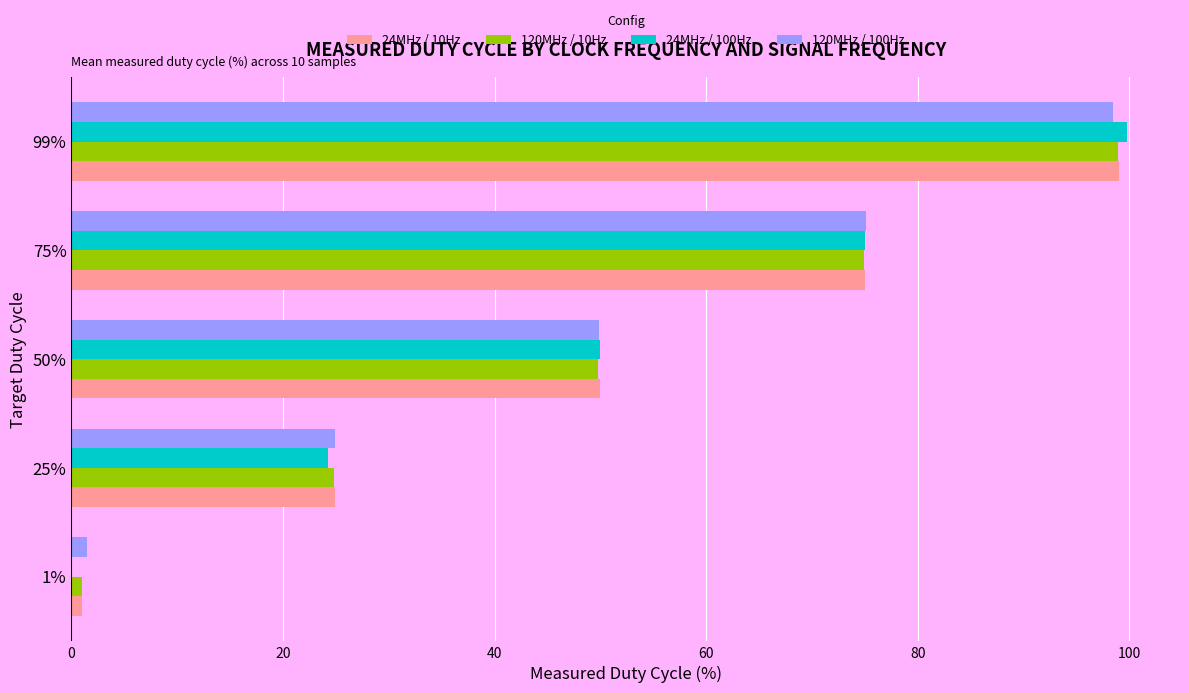

Which series changed the most between 25% and 50%?

24MHz / 100Hz